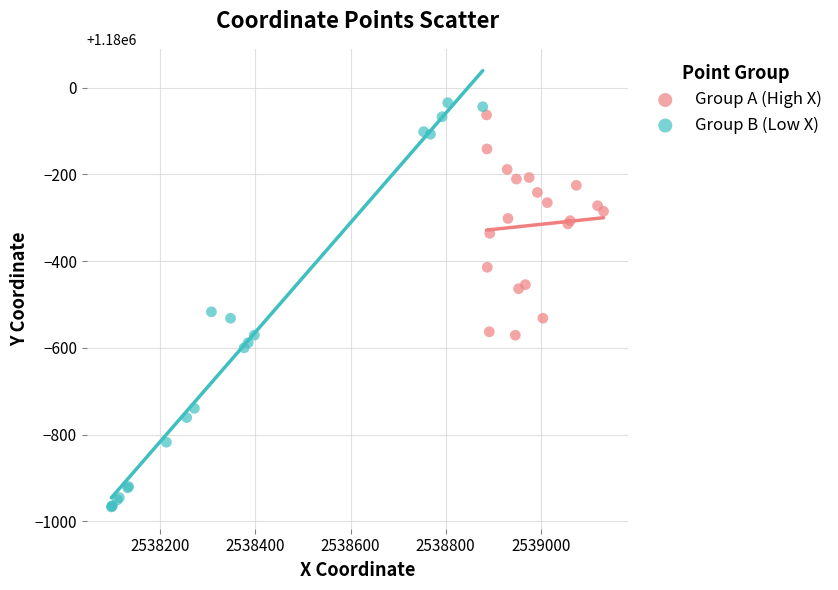

Which series has the widest spread of Y values?

Group B (Low X)